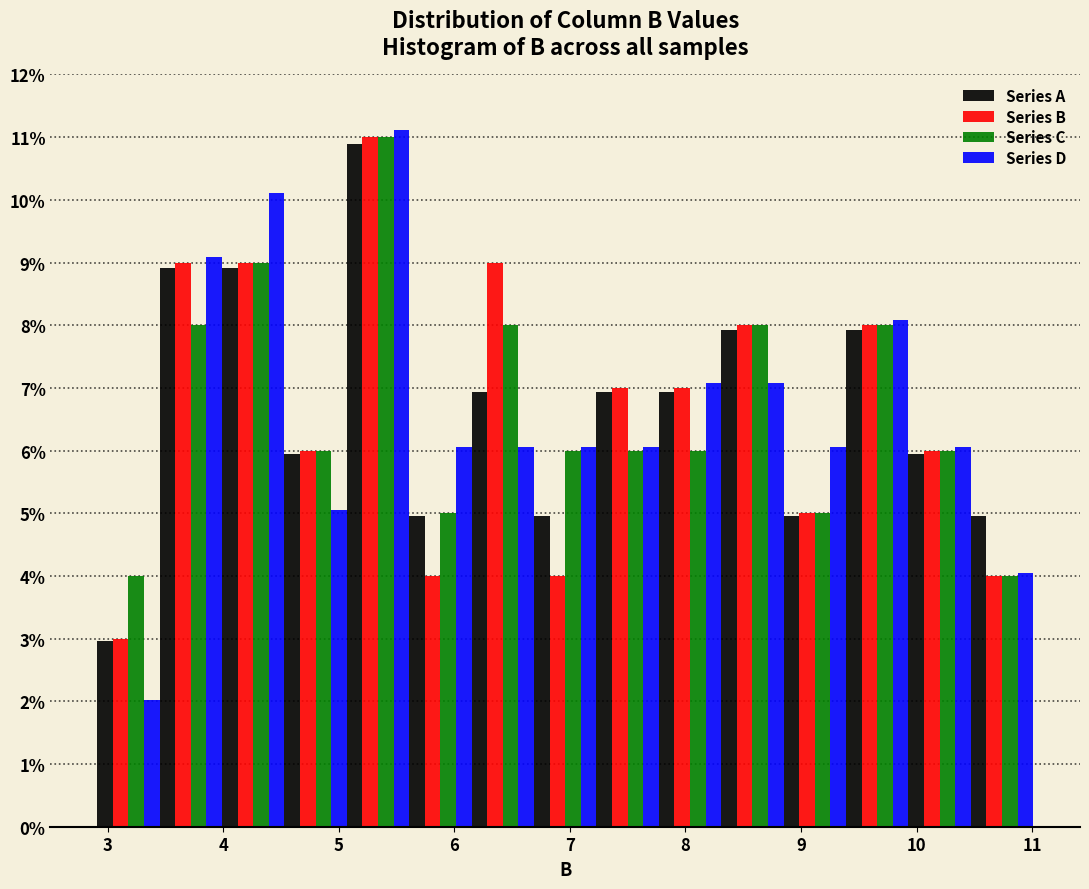

Reading left to right, list every range on the x-axis with the height of the bar of each series over it. Neither the bar edges nor the heights are printed on the chart, so give them approximately, as read against the axes.

2.91 to 3.45: Series A=3.0	Series B=3.0	Series C=4.0	Series D=2.0
3.45 to 3.99: Series A=8.9	Series B=9.0	Series C=8.0	Series D=9.1
3.99 to 4.53: Series A=8.9	Series B=9.0	Series C=9.0	Series D=10.1
4.53 to 5.07: Series A=5.9	Series B=6.0	Series C=6.0	Series D=5.1
5.07 to 5.61: Series A=10.9	Series B=11.0	Series C=11.0	Series D=11.1
5.61 to 6.15: Series A=5.0	Series B=4.0	Series C=5.0	Series D=6.1
6.15 to 6.69: Series A=6.9	Series B=9.0	Series C=8.0	Series D=6.1
6.69 to 7.23: Series A=5.0	Series B=4.0	Series C=6.0	Series D=6.1
7.23 to 7.77: Series A=6.9	Series B=7.0	Series C=6.0	Series D=6.1
7.77 to 8.31: Series A=6.9	Series B=7.0	Series C=6.0	Series D=7.1
8.31 to 8.85: Series A=7.9	Series B=8.0	Series C=8.0	Series D=7.1
8.85 to 9.39: Series A=5.0	Series B=5.0	Series C=5.0	Series D=6.1
9.39 to 9.93: Series A=7.9	Series B=8.0	Series C=8.0	Series D=8.1
9.93 to 10.47: Series A=5.9	Series B=6.0	Series C=6.0	Series D=6.1
10.47 to 11.01: Series A=5.0	Series B=4.0	Series C=4.0	Series D=4.0